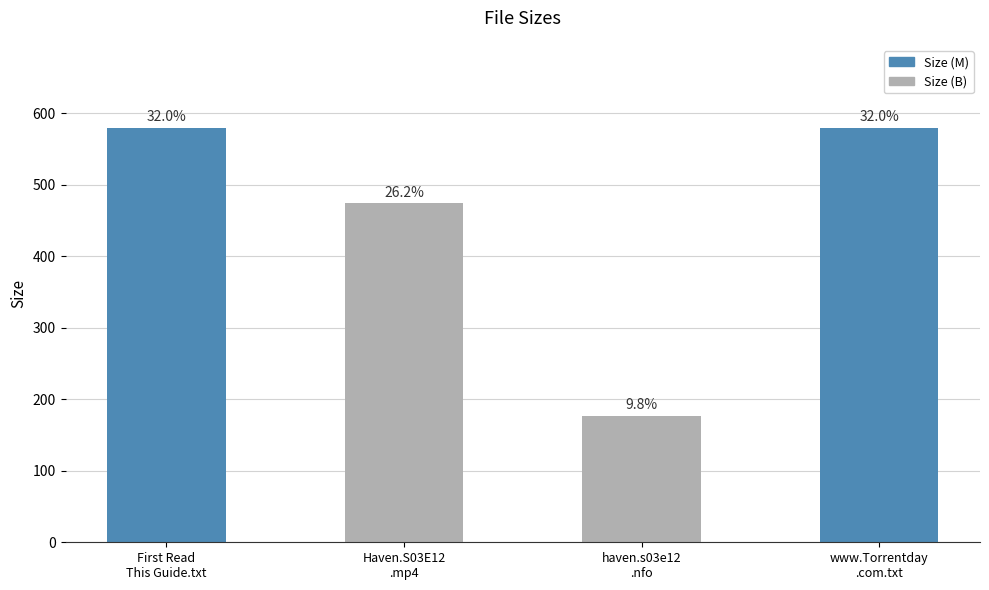

What is the value of the 2nd bar from the left?

474.2